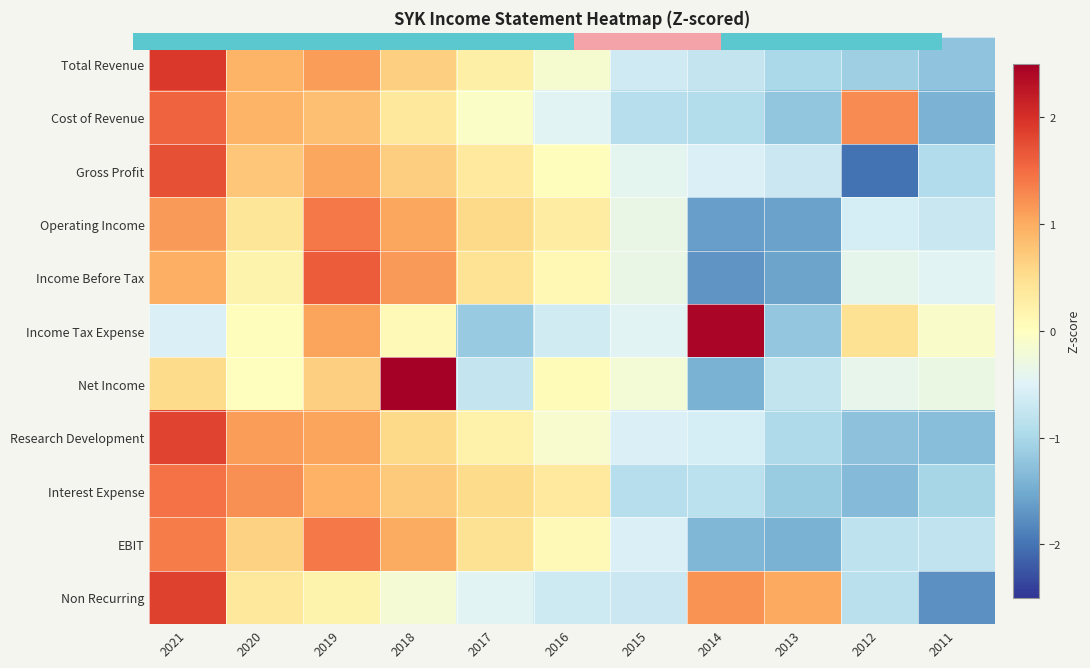

What is the maximum value shown in the chart?

2.6